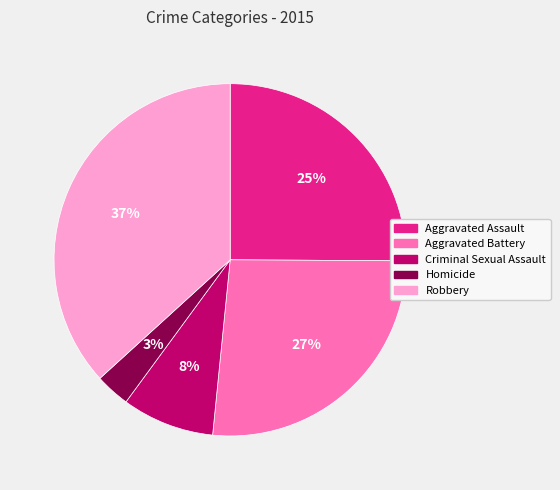

To the nearest percent, what portion does Criminal Sexual Assault represent?

8%